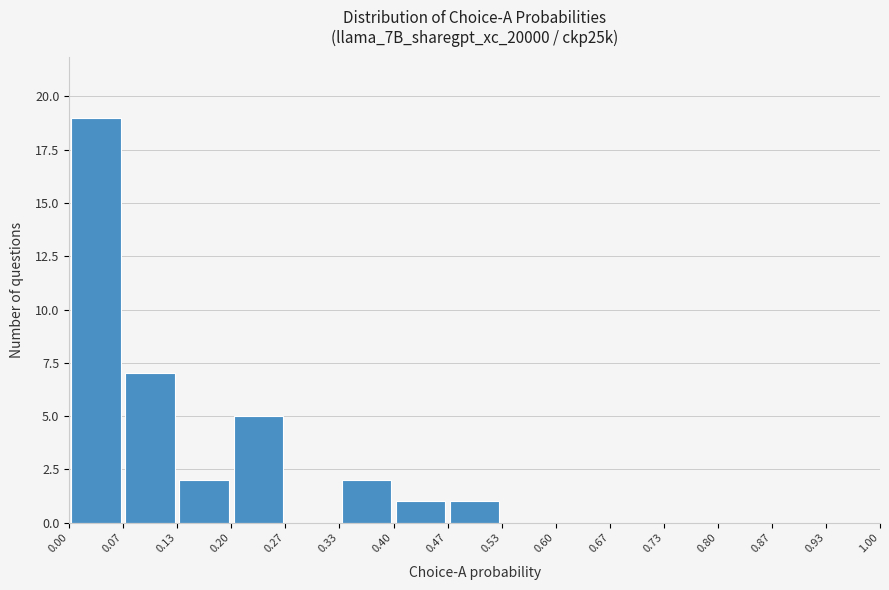

Over which range of the x-axis is the bar tallest?

0.00 to 0.07